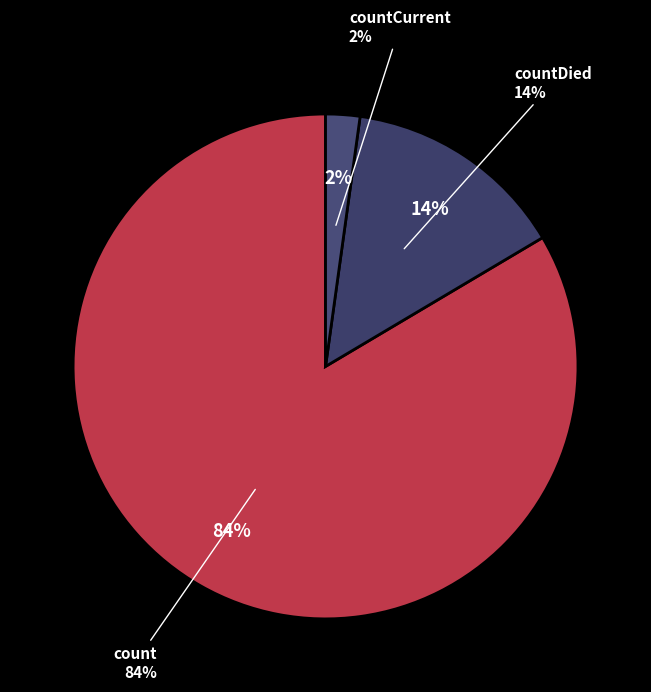

What percentage is the countDied slice, to the nearest percent?

14%